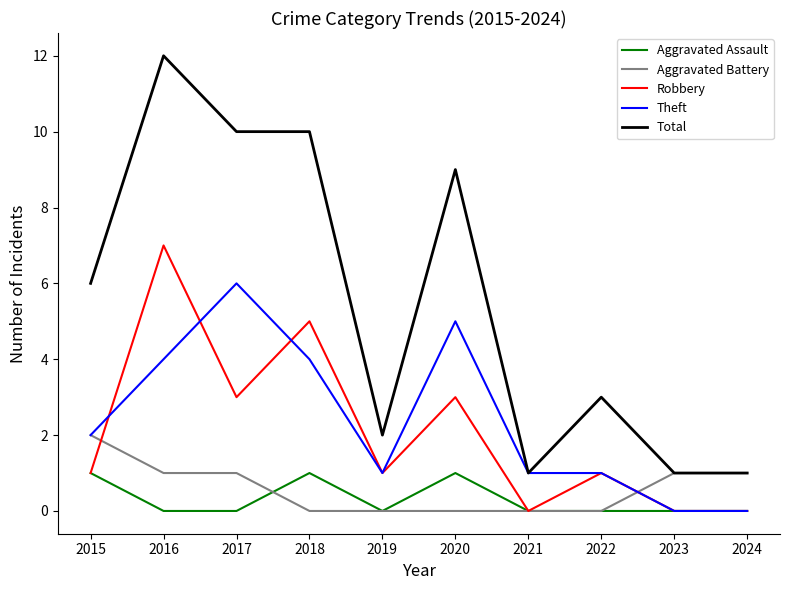

List the series in order of their peak value, lowest first.

Aggravated Assault, Aggravated Battery, Theft, Robbery, Total